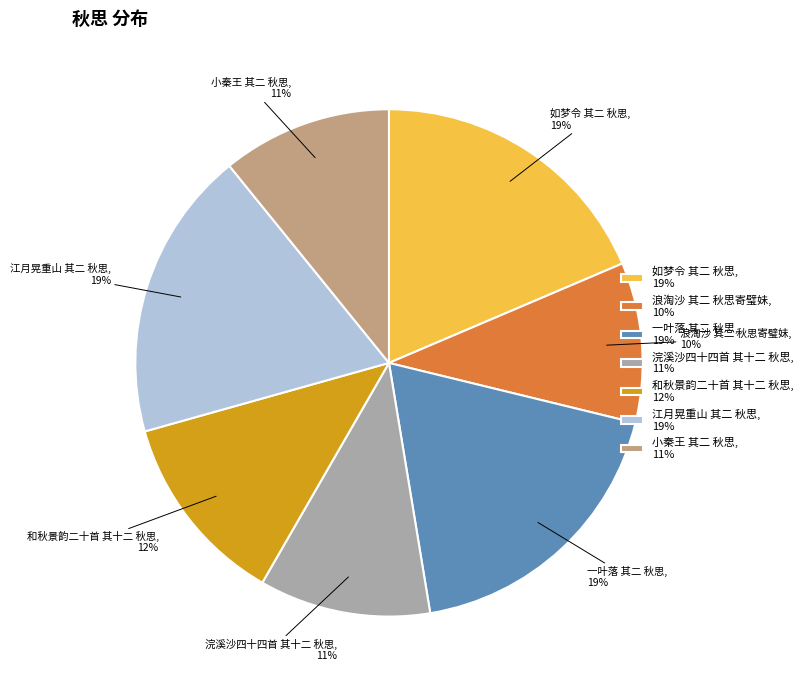

To the nearest percent, what is the average slice percentage?

14%